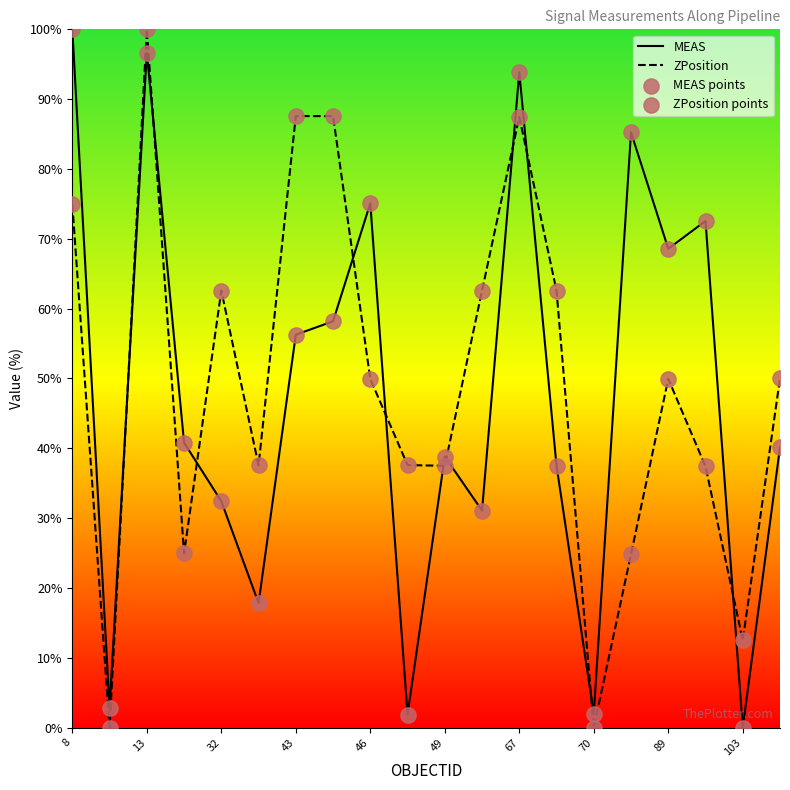

At how many categories does at least one series exceed 65?

9